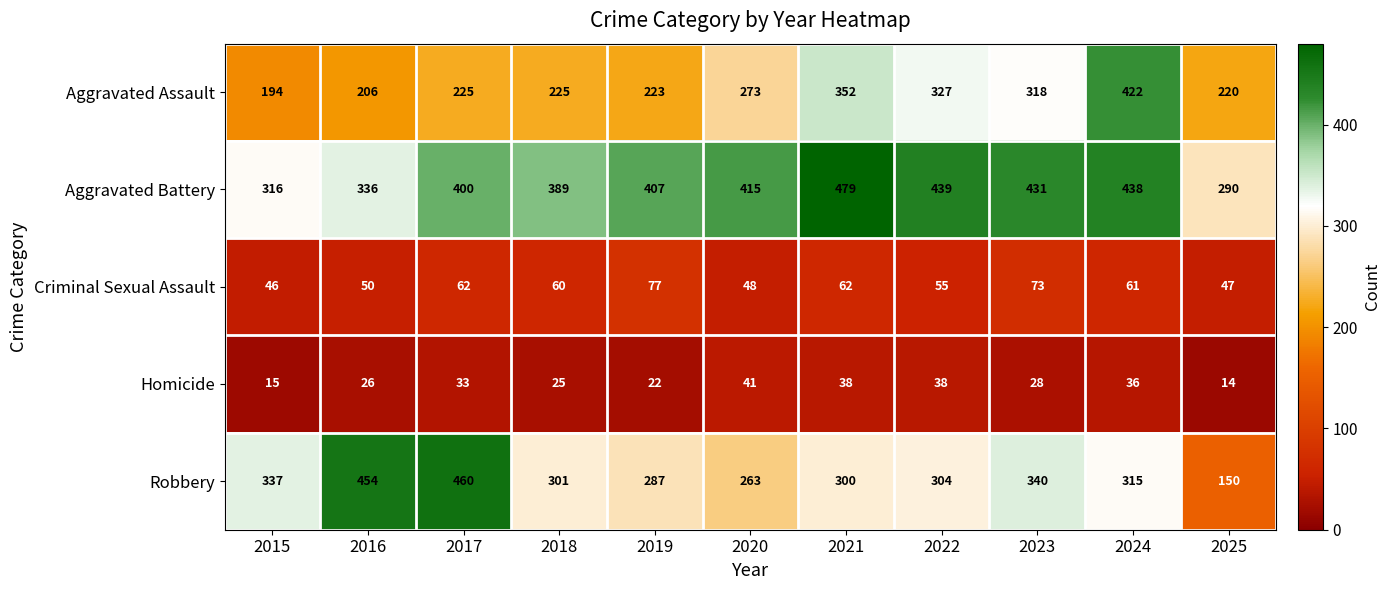

Which series has the widest spread of values?

Robbery